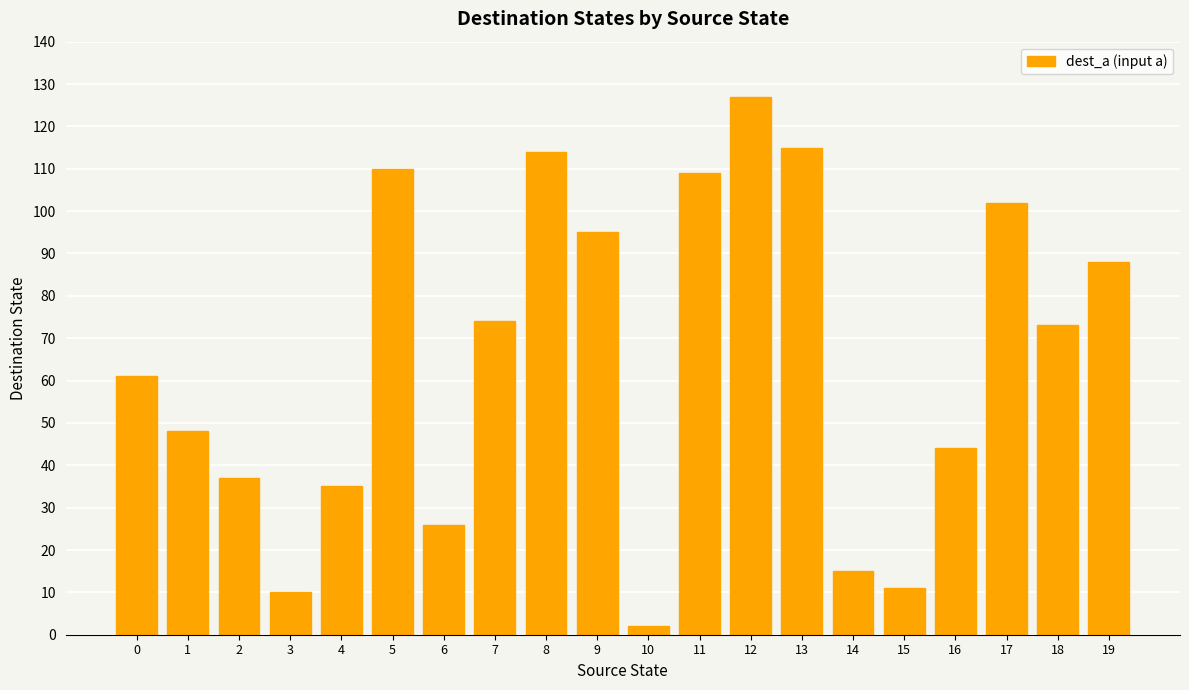

What is the value of the 14th bar from the left?

115